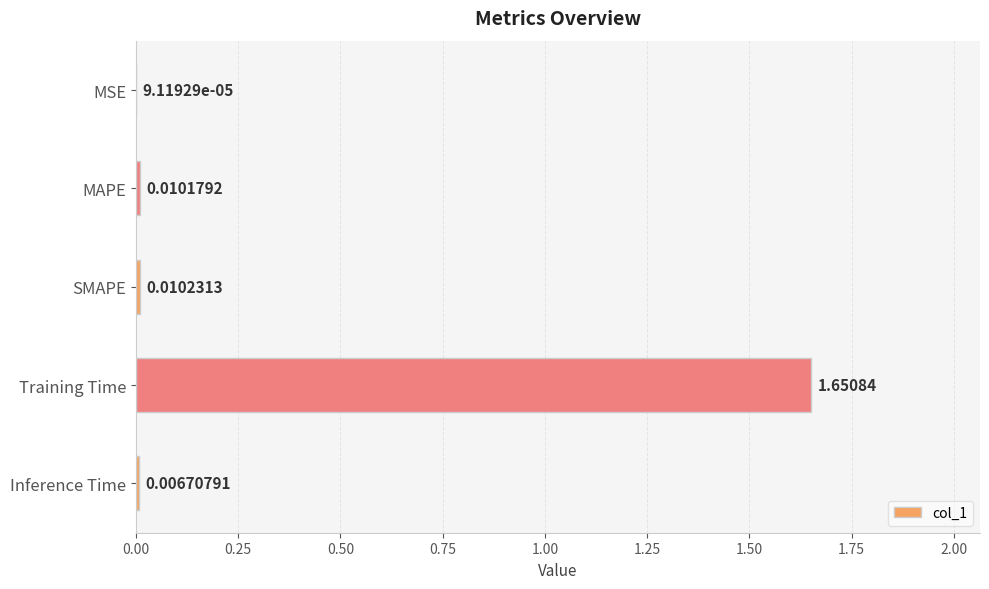

Which has a higher value, Training Time or Inference Time?

Training Time